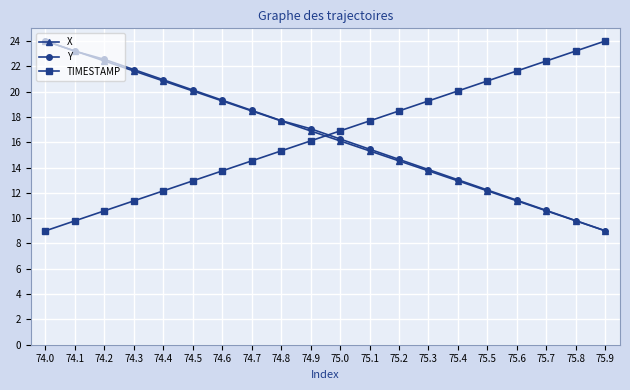

Reading left to right, extract all data points from this chart.

X: 24.0	23.2	22.4	21.6	20.8	20.1	19.3	18.5	17.7	16.9	16.1	15.3	14.5	13.7	12.9	12.2	11.4	10.6	9.8	9.0
Y: 24.0	23.2	22.5	21.7	20.9	20.1	19.3	18.5	17.7	17.1	16.3	15.5	14.6	13.8	13.0	12.2	11.4	10.6	9.8	9.0
TIMESTAMP: 9.0	9.8	10.6	11.4	12.2	12.9	13.7	14.5	15.3	16.1	16.9	17.7	18.5	19.3	20.1	20.8	21.6	22.4	23.2	24.0